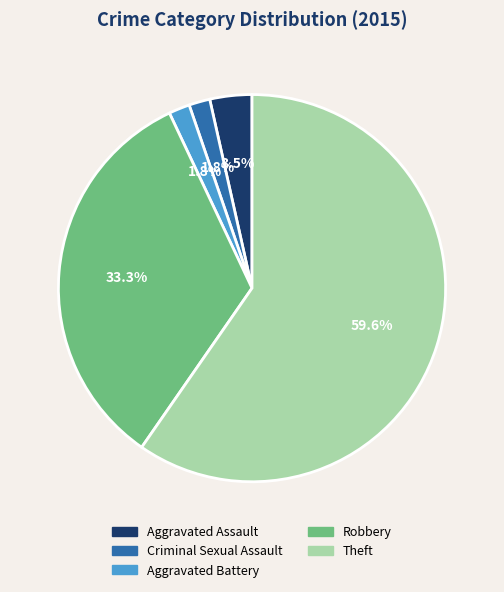

What is the total percentage of Aggravated Battery and Aggravated Assault?

5.3%